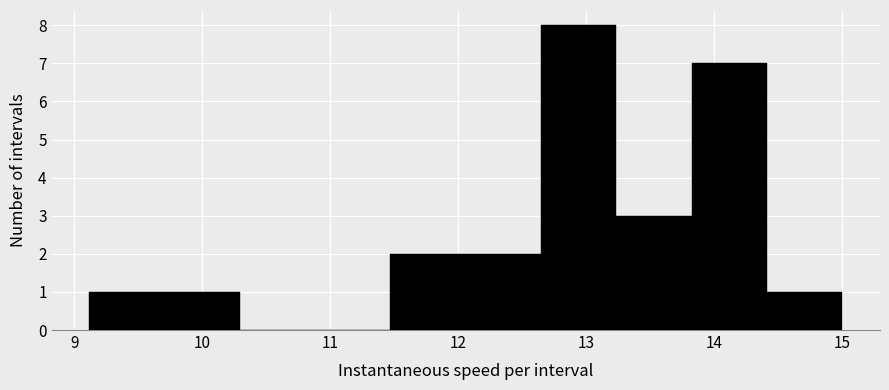

Reading left to right, list every bar in this chart as the range it spans on the x-axis followed by its height. Neither the bar edges nor the heights are printed on the chart, so give them approximately, as read against the axes.

9.1 to 9.7: 1
9.7 to 10.3: 1
10.3 to 10.9: 0
10.9 to 11.5: 0
11.5 to 12.1: 2
12.1 to 12.6: 2
12.6 to 13.2: 8
13.2 to 13.8: 3
13.8 to 14.4: 7
14.4 to 15.0: 1